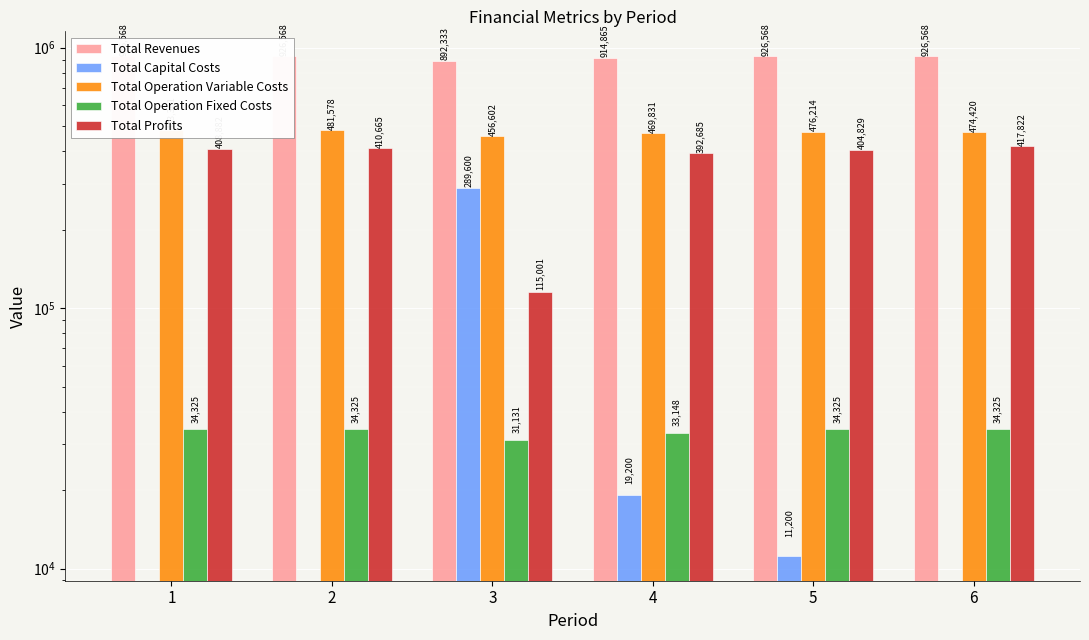

What are all the series names shown in the legend?

Total Revenues, Total Capital Costs, Total Operation Variable Costs, Total Operation Fixed Costs, Total Profits